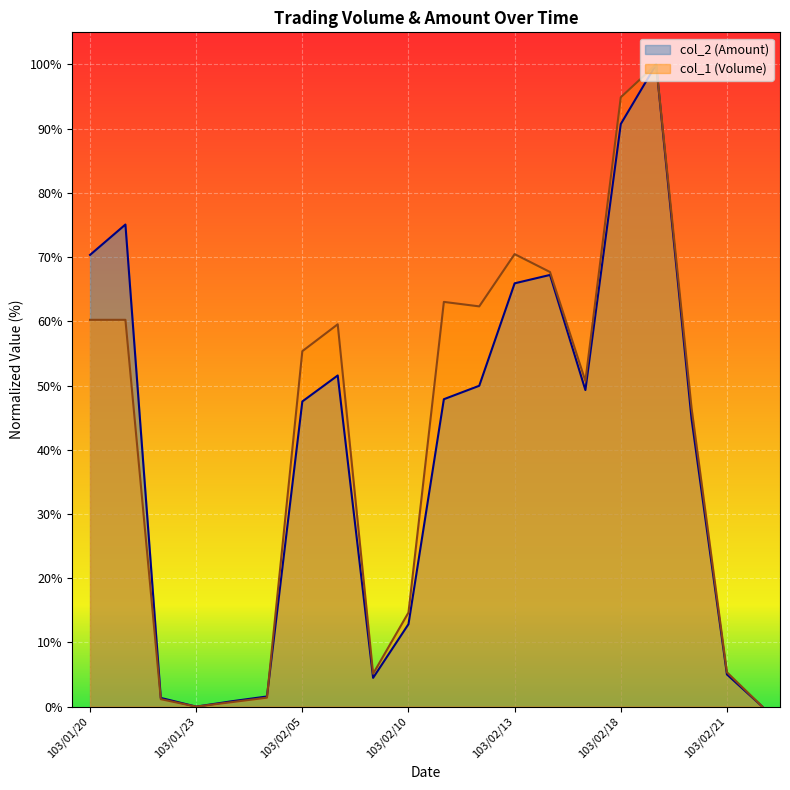

What is the difference between the maximum and minimum values in the col_2 series?

100.0